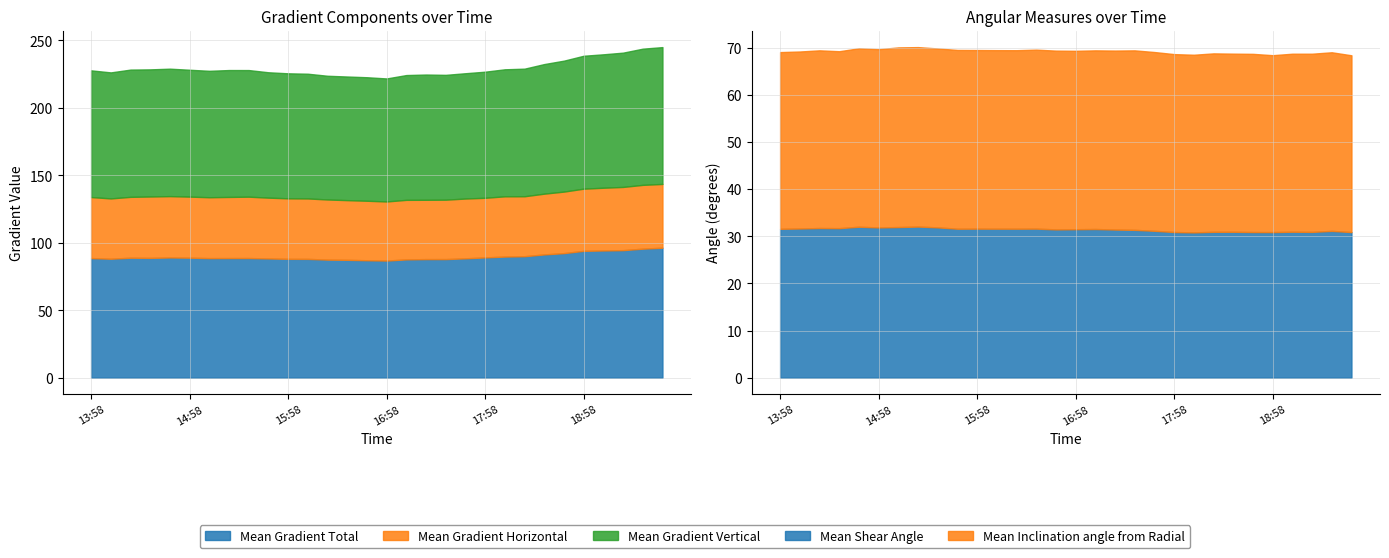

At how many categories does at least one series exceed 96?

7